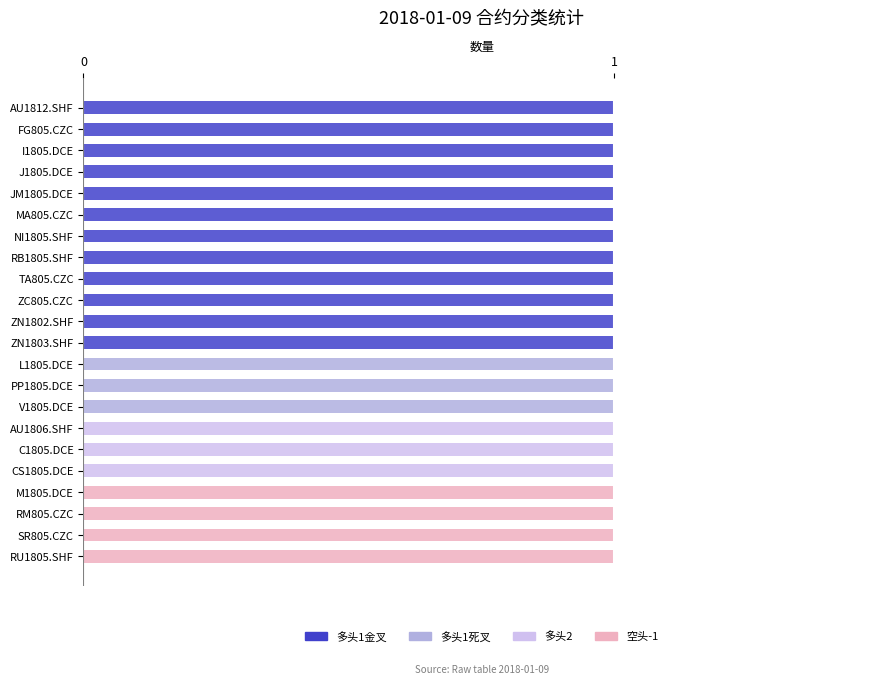

Count the number of categories in the chart.

22